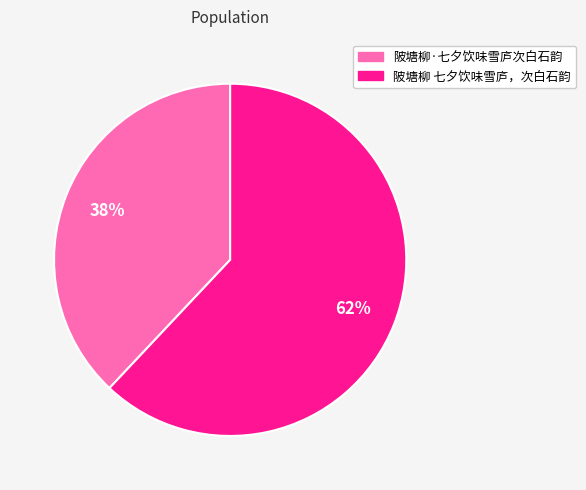

Which slice represents more than half of the pie?

陂塘柳 七夕饮味雪庐，次白石韵